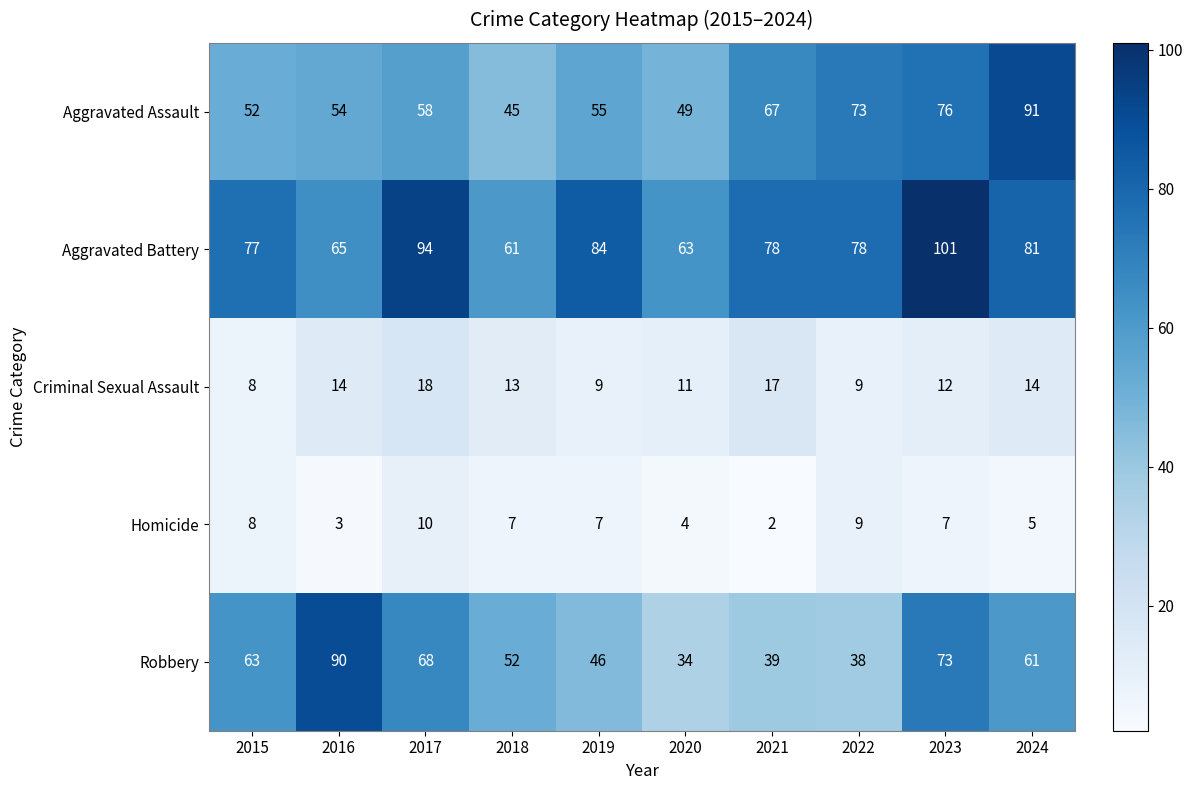

At which category does the chart reach its minimum across all series?

2021